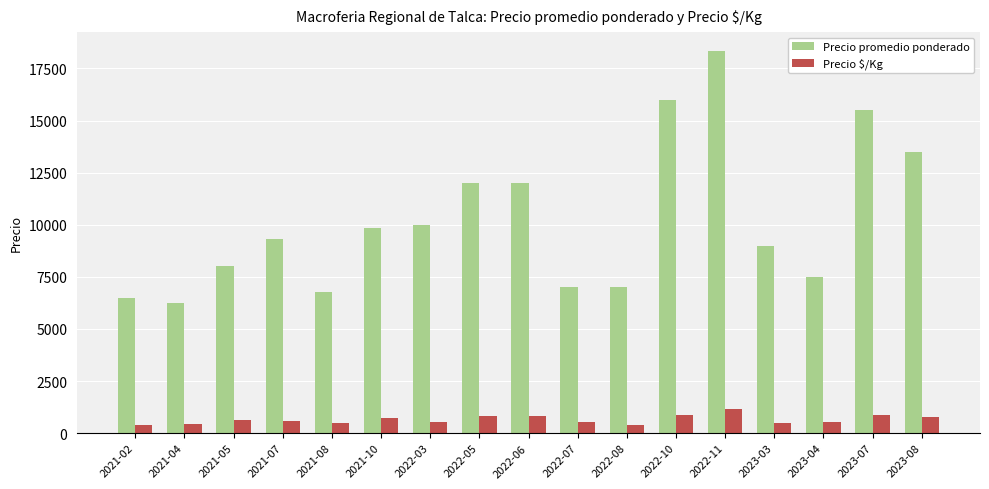

How many groups of bars are there?

17